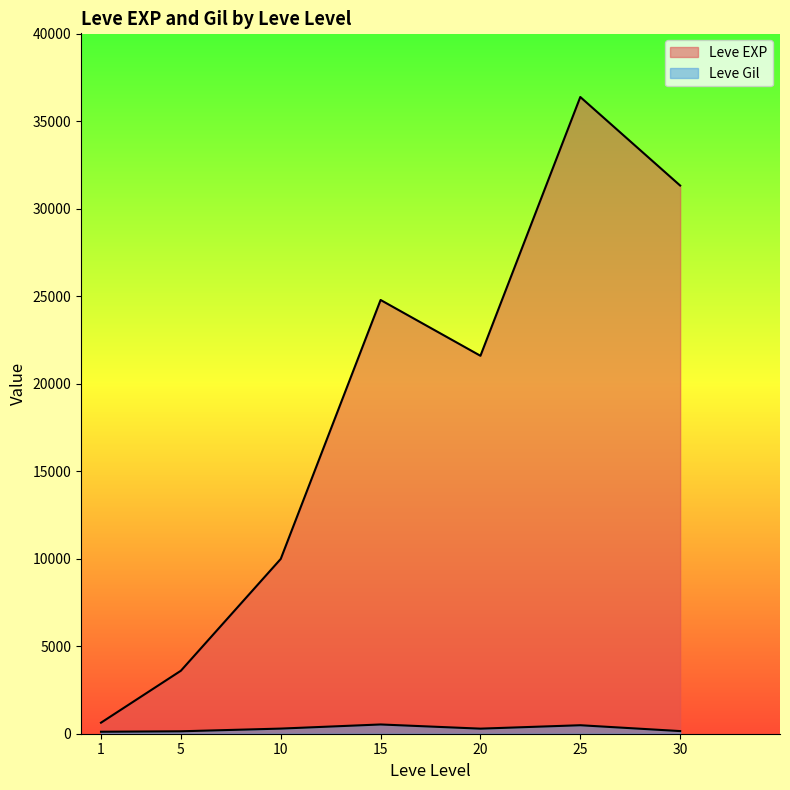

What is the difference between the maximum and second lowest values in the Leve Gil series?

390